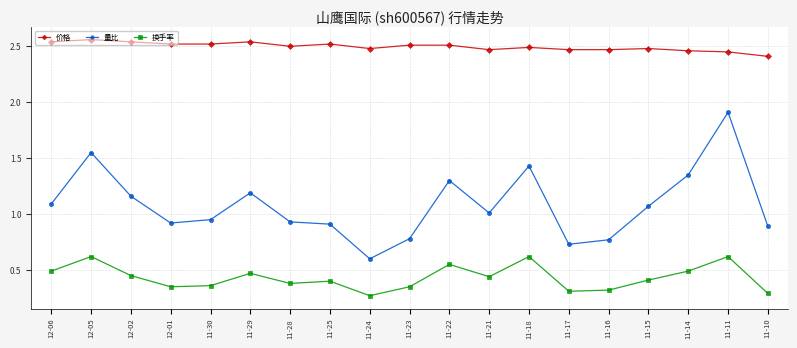

Is it true that 价格 equals 2.4 at 11-10?

True